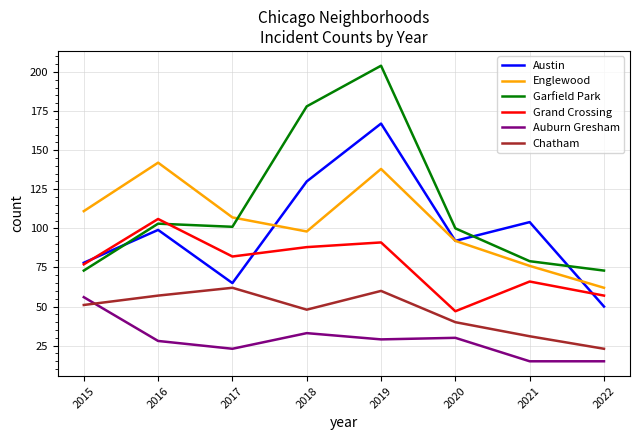

Which series ends up on top after the final intersection of Chatham and Auburn Gresham?

Chatham